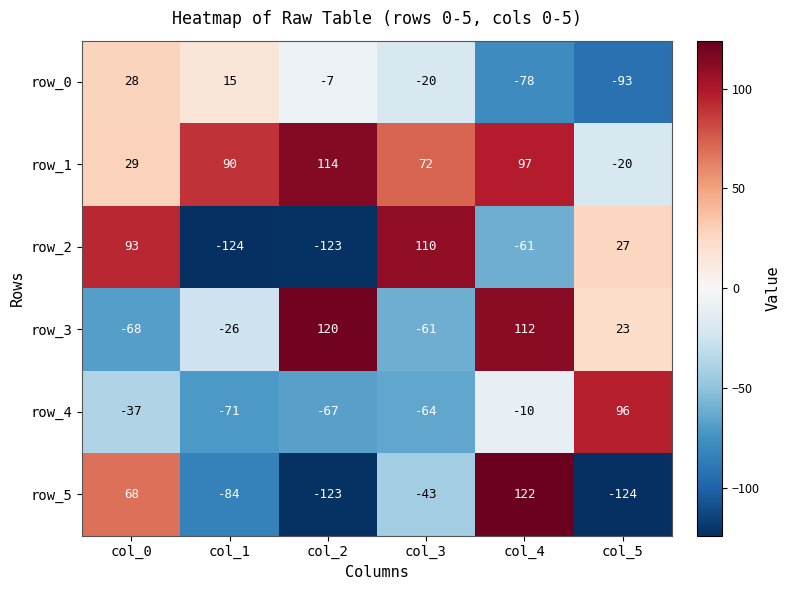

The value of row_1 at col_1 is 56. True or false?

False